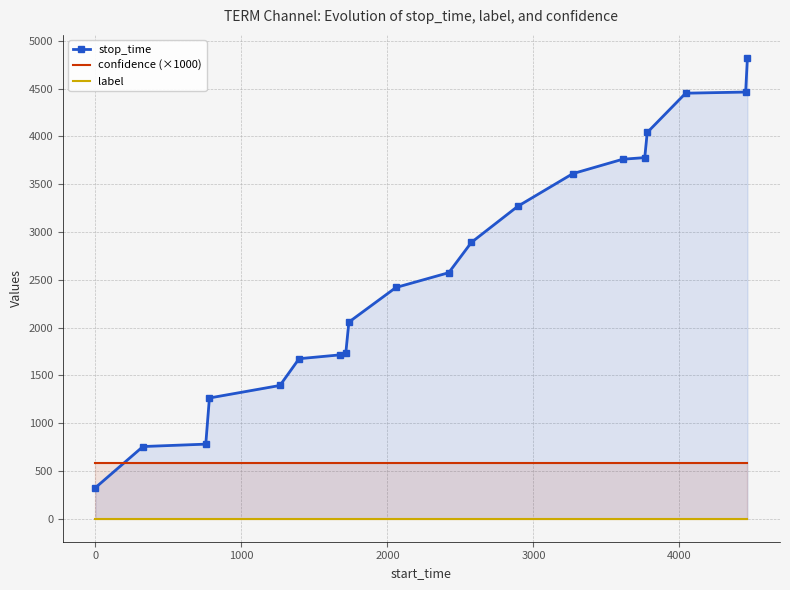

How many distinct data groups are displayed?

3